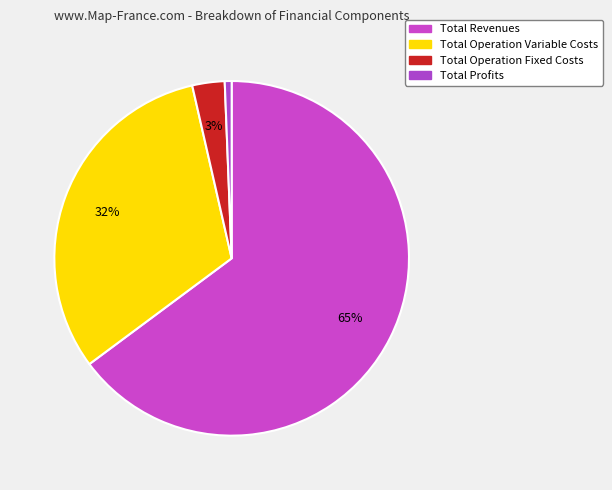

How many slices are in this pie chart?

4